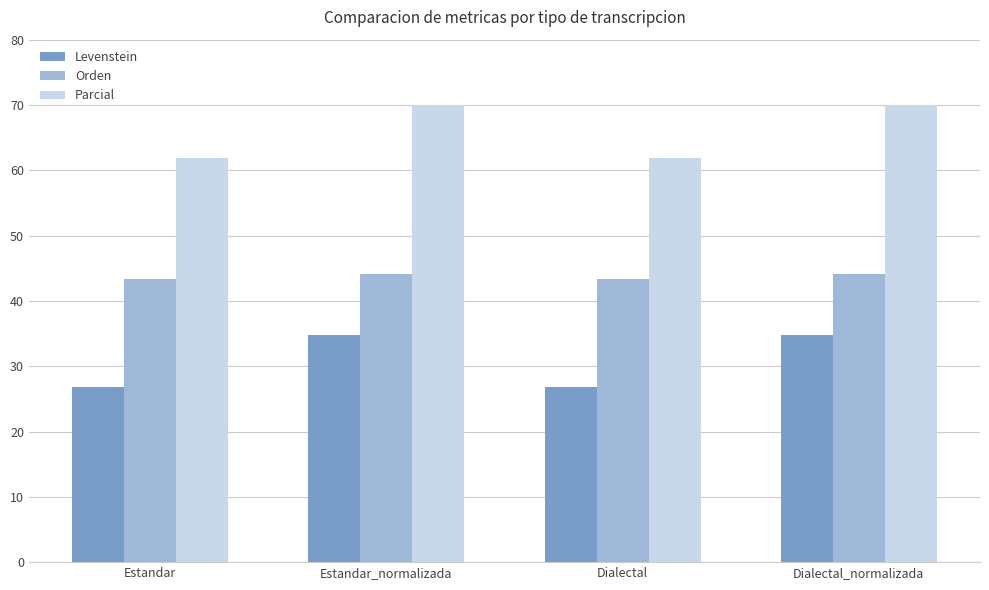

What are all the series names shown in the legend?

Levenstein, Orden, Parcial